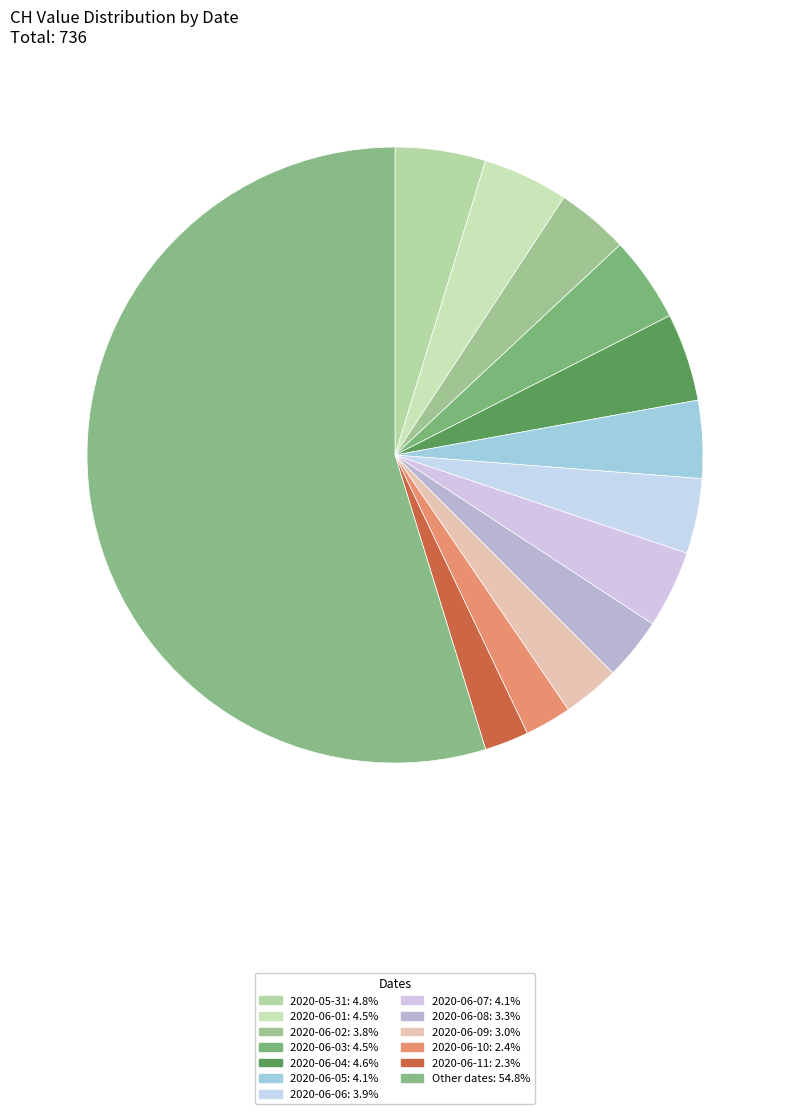

How many slices are in this pie chart?

13